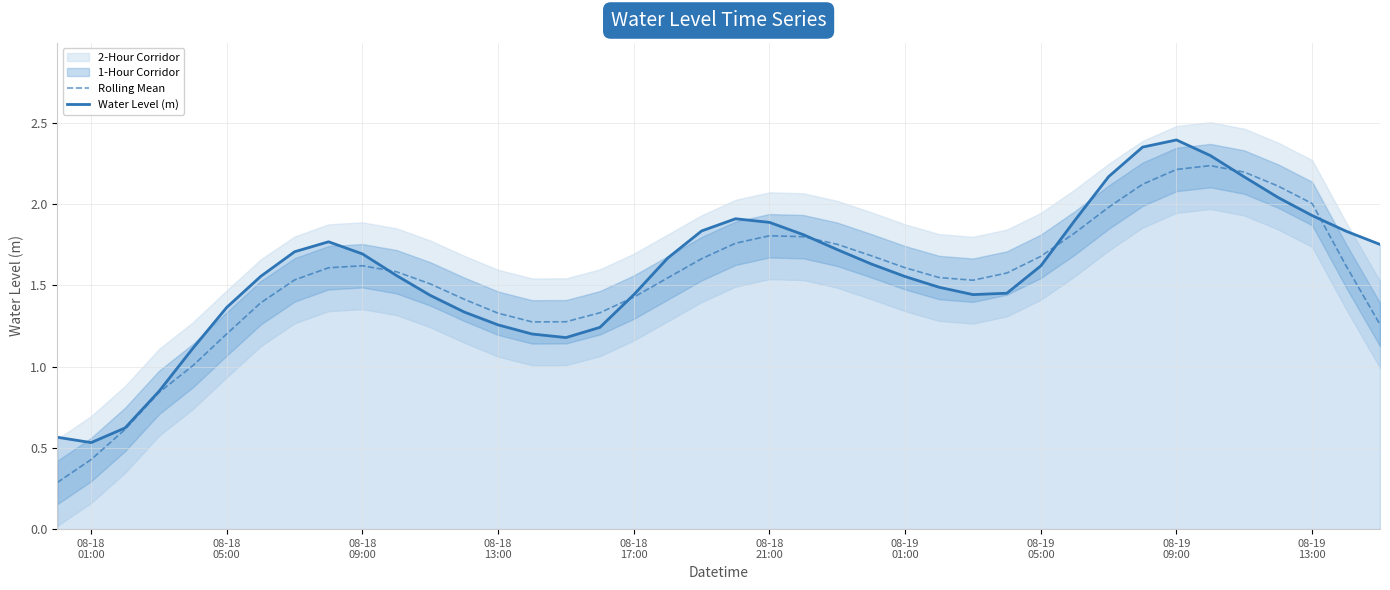

What is the lowest value of the Rolling Mean series?

0.3